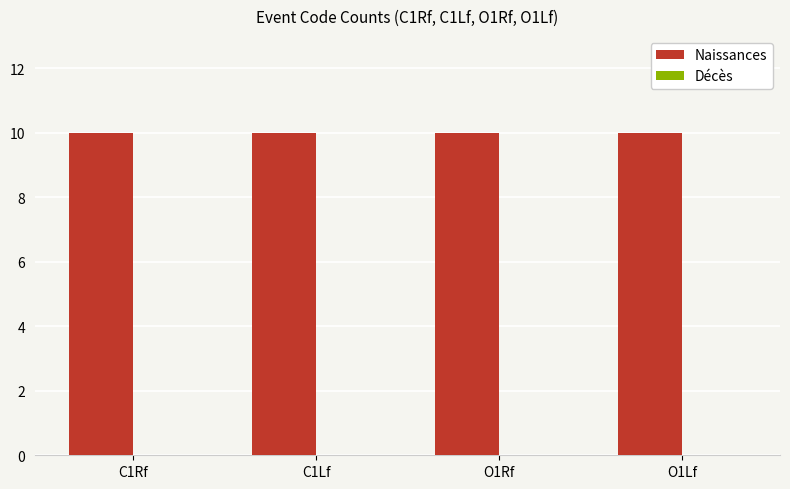

At which category does the chart reach its minimum across all series?

C1Rf